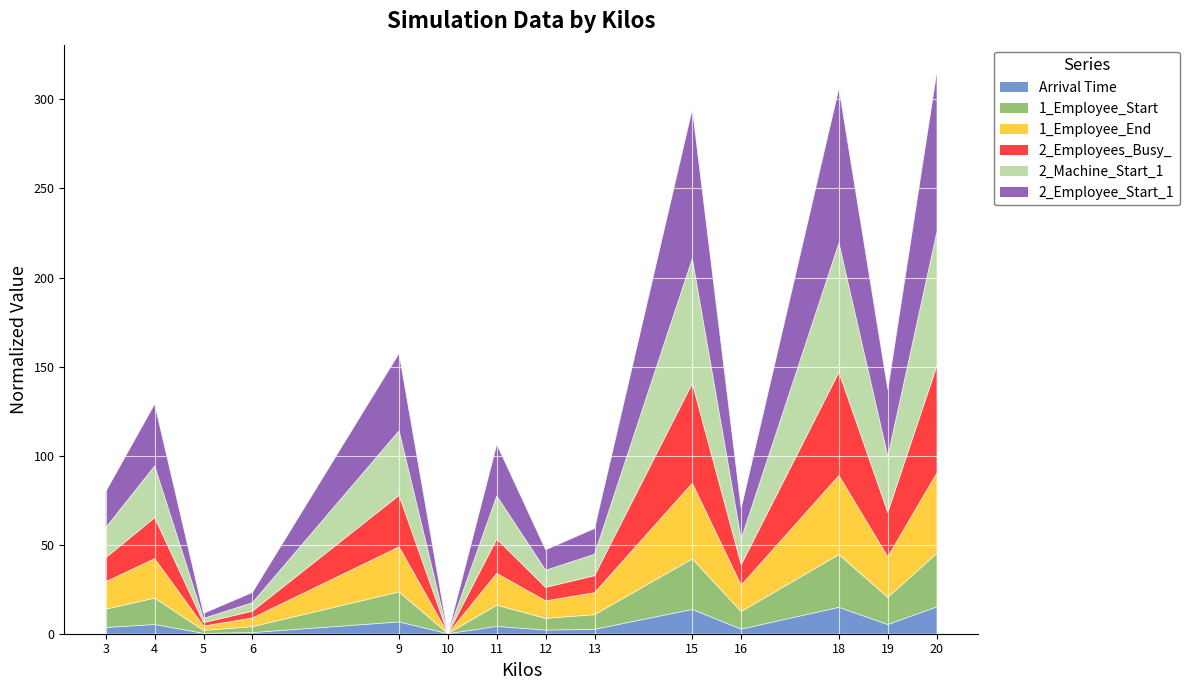

How many interior local valleys does the 2_Employees_Busy_ series have?

5